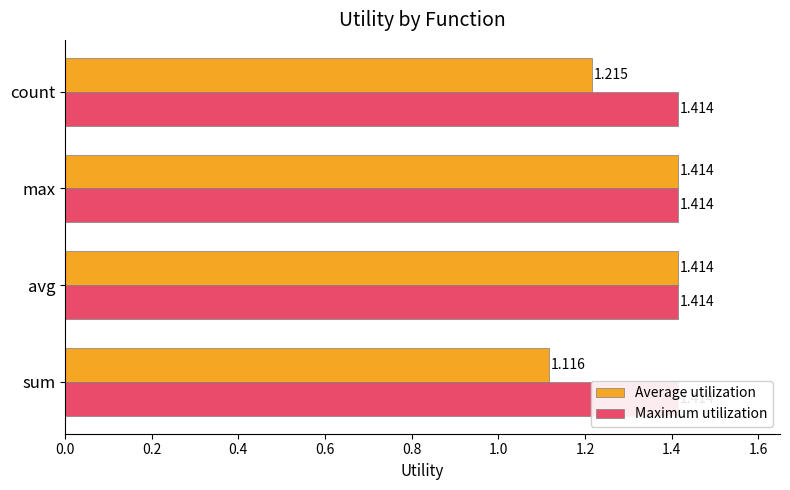

How many bars are there in each group?

2